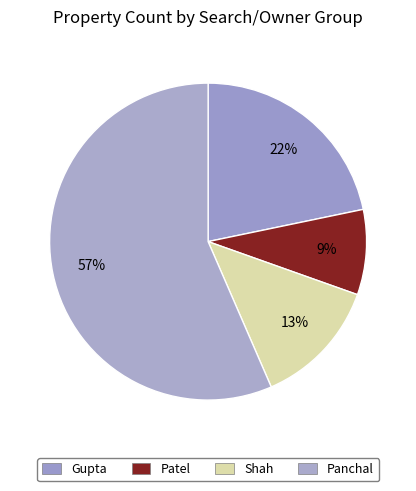

How many slices are in this pie chart?

4